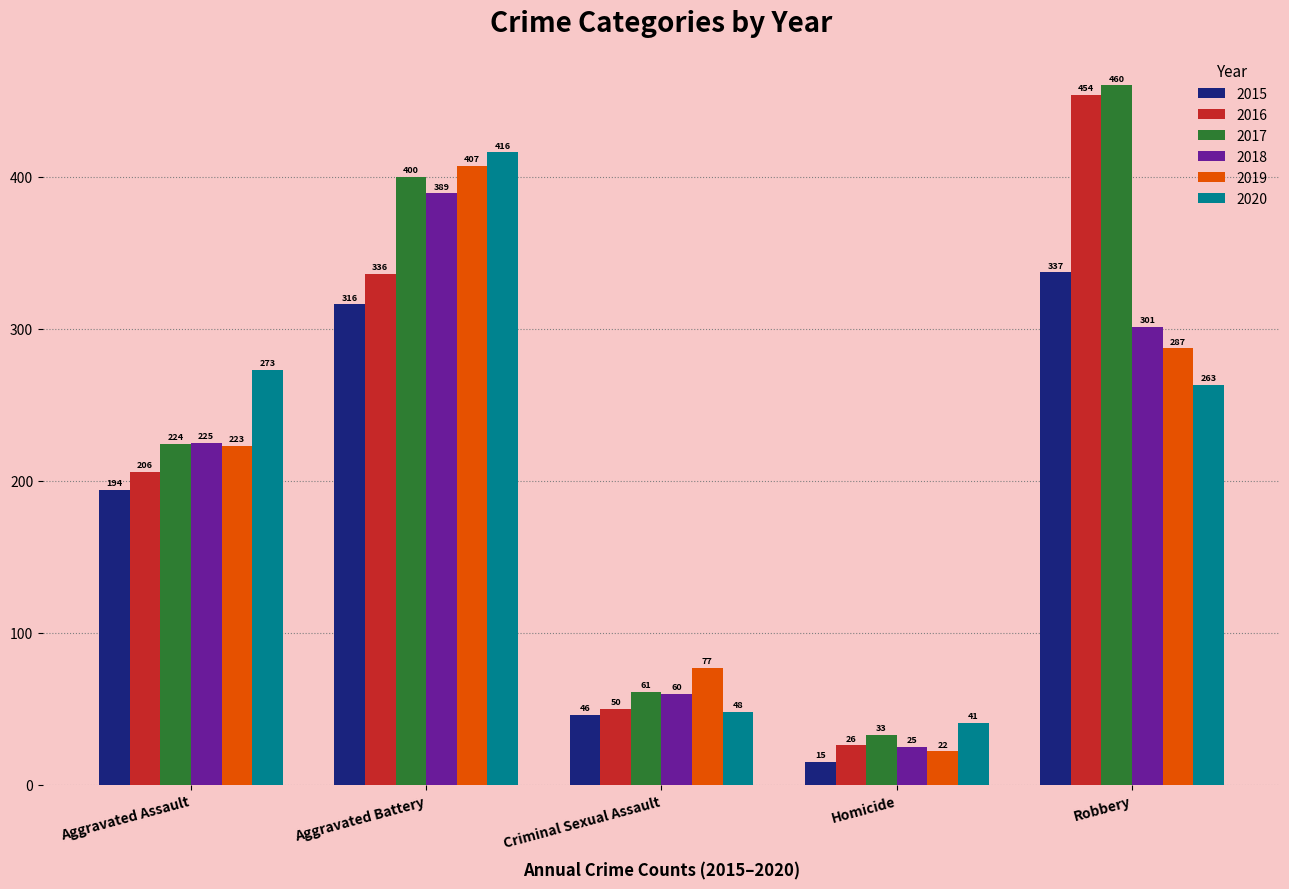

The 2019 series shows 77 at Criminal Sexual Assault. True or false?

True